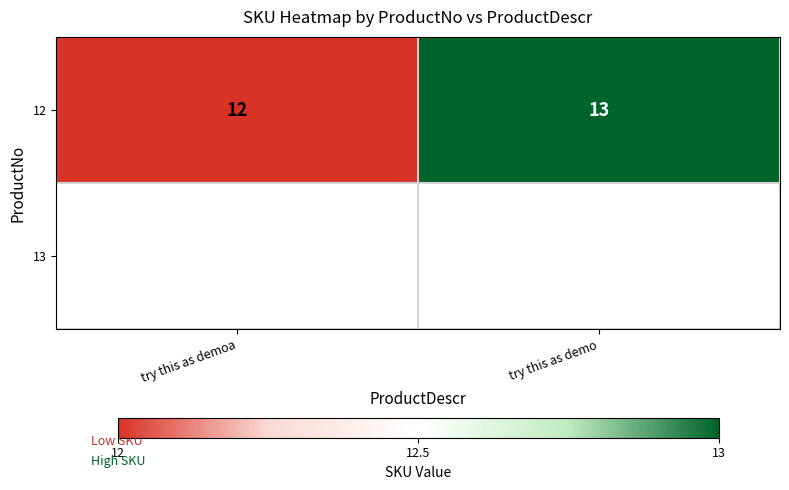

Rank the categories by value from lowest to highest.

try this as demoa, try this as demo